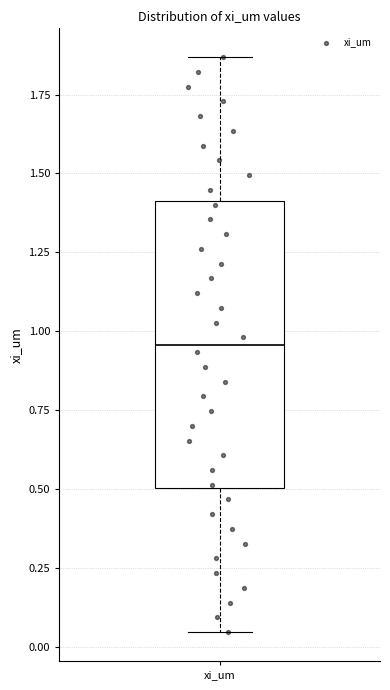

Where is the upper edge of the box for xi_um on the y-axis? The values are not printed on the chart, so give them approximately, as read against the axis.

1.40